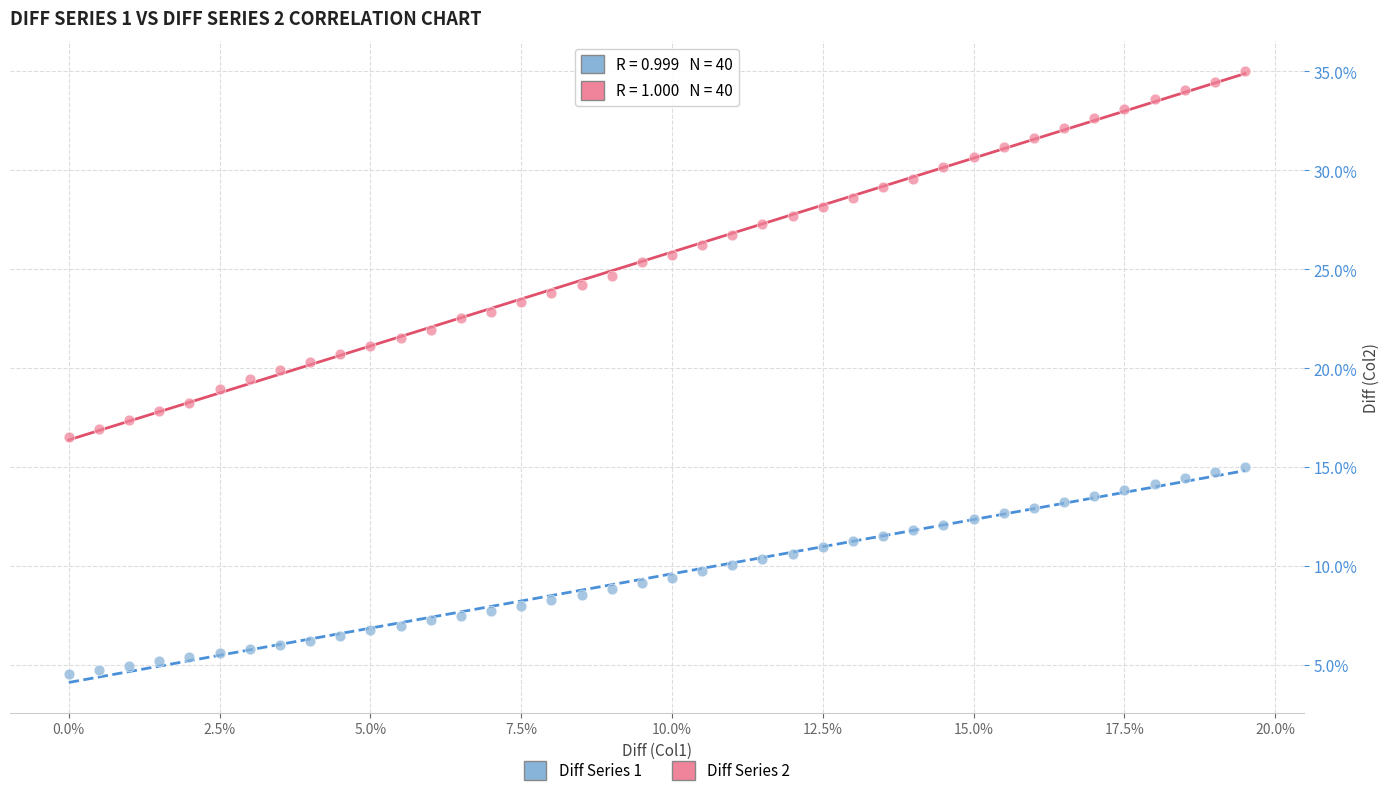

What are all the series names shown in the legend?

Diff Series 1, Diff Series 2